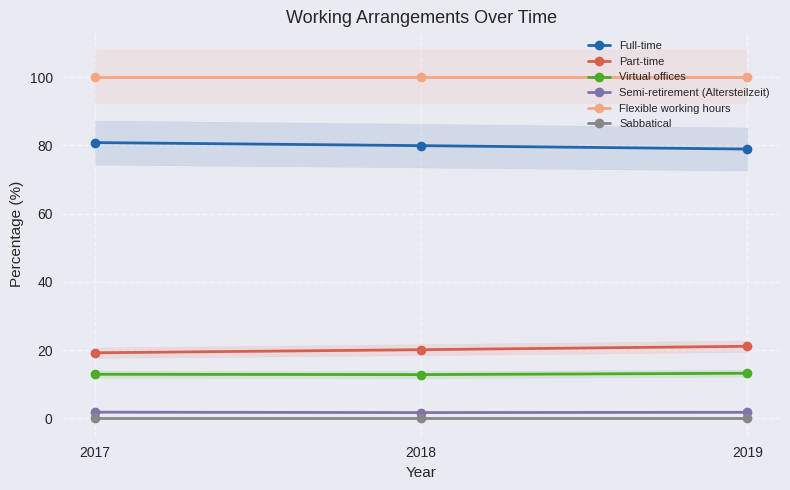

Count the number of data series in this chart.

6